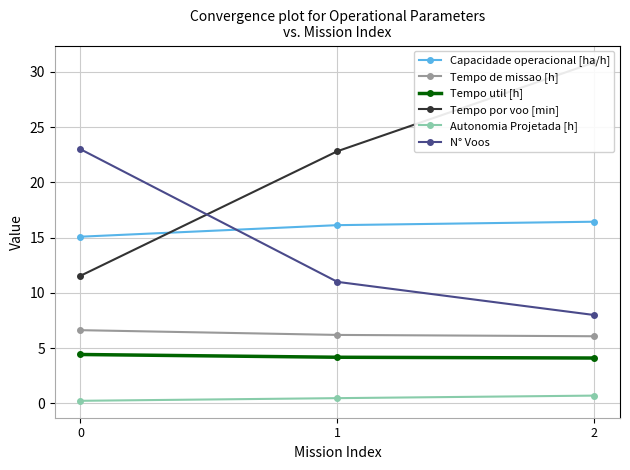

What is the spread (max minus min) of values at 0?

22.8